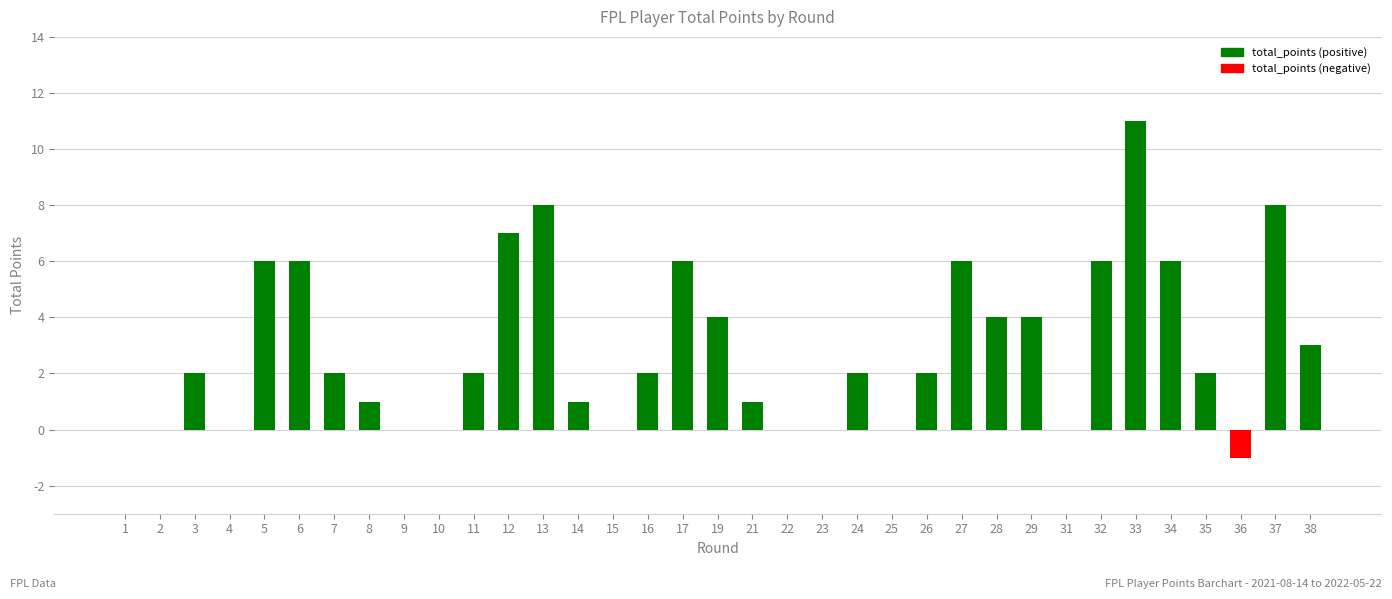

What is the maximum value shown in the chart?

11